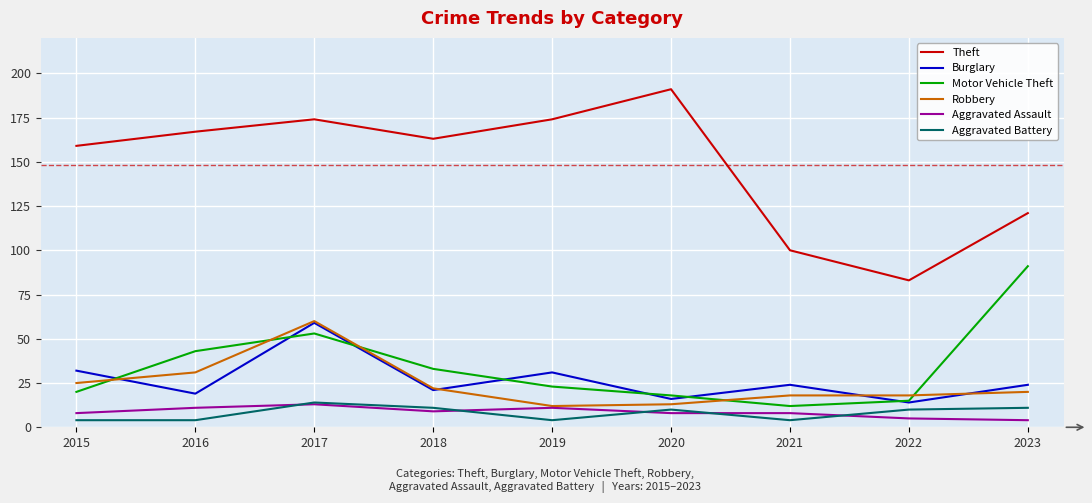

True or false: Burglary has a value of 24 at 2023.

True